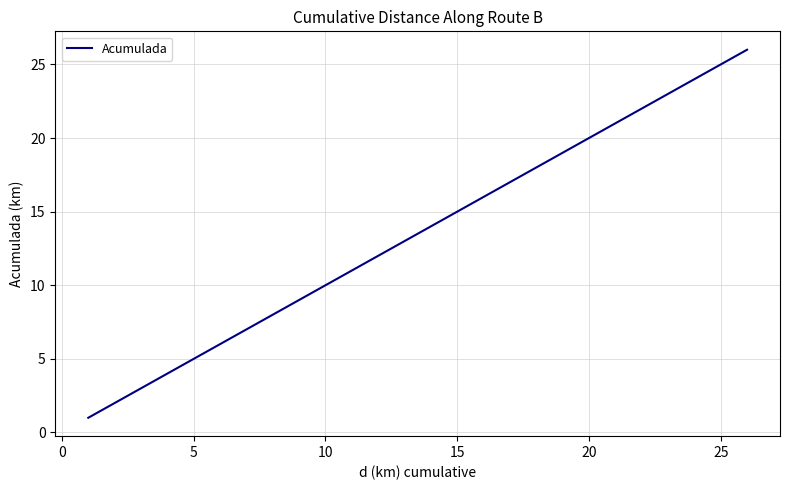

What is the minimum value shown in the chart?

1